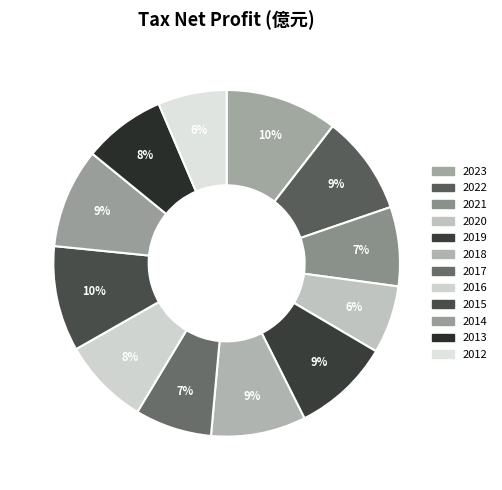

How many segments does this pie chart have?

12